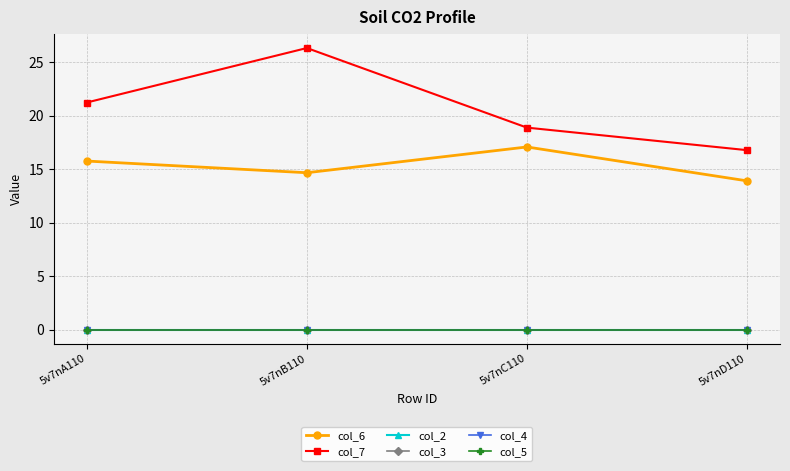

True or false: col_5 and col_4 intersect in this chart.

False